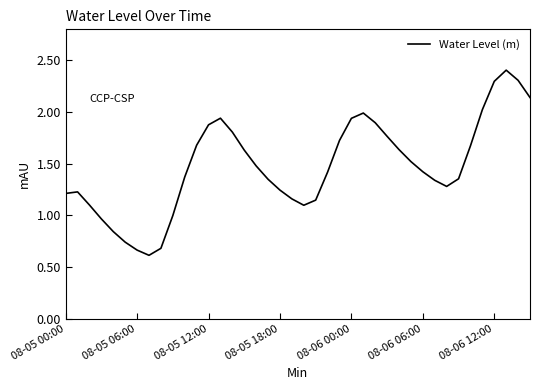

What is the smallest value displayed?

0.6